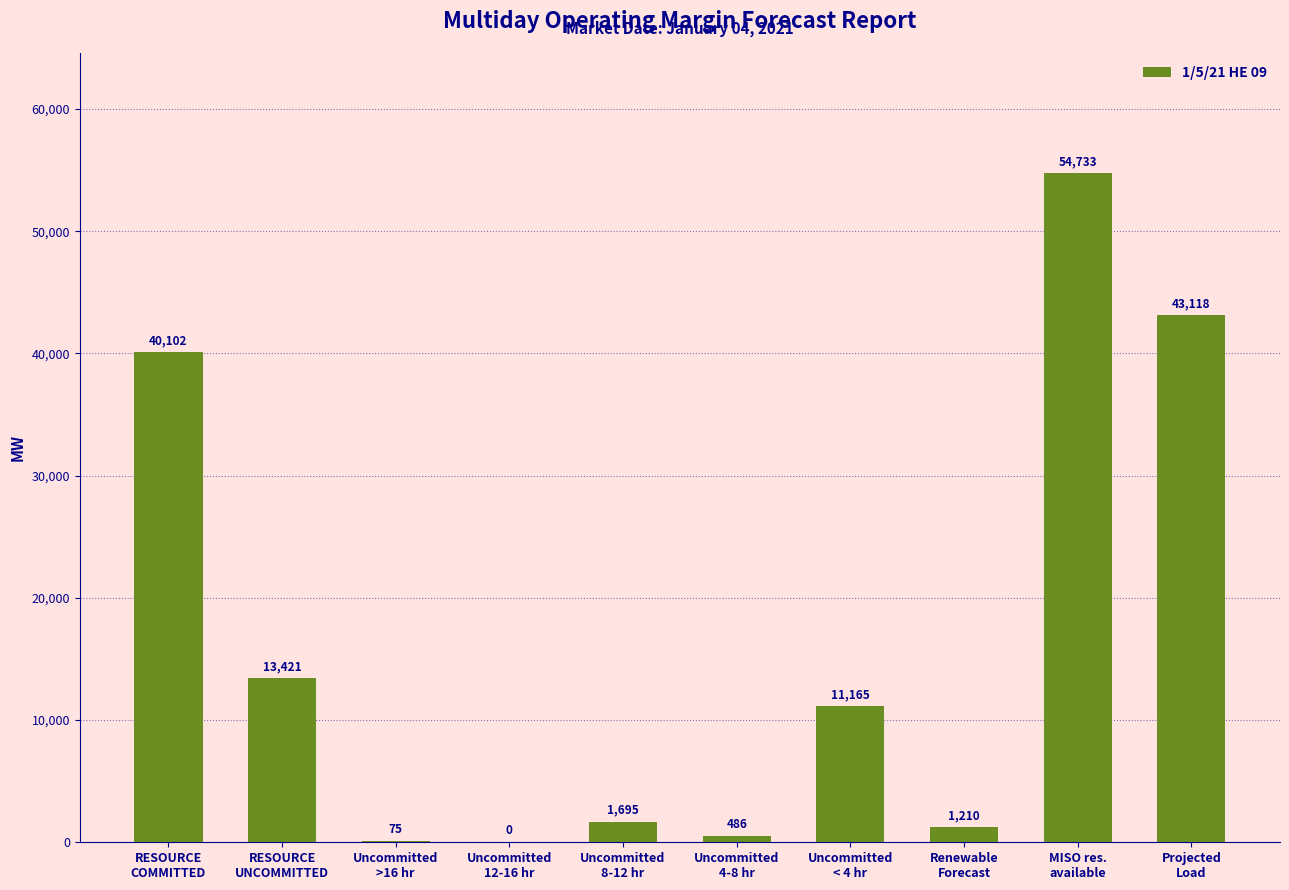

Are the bars horizontal?

No